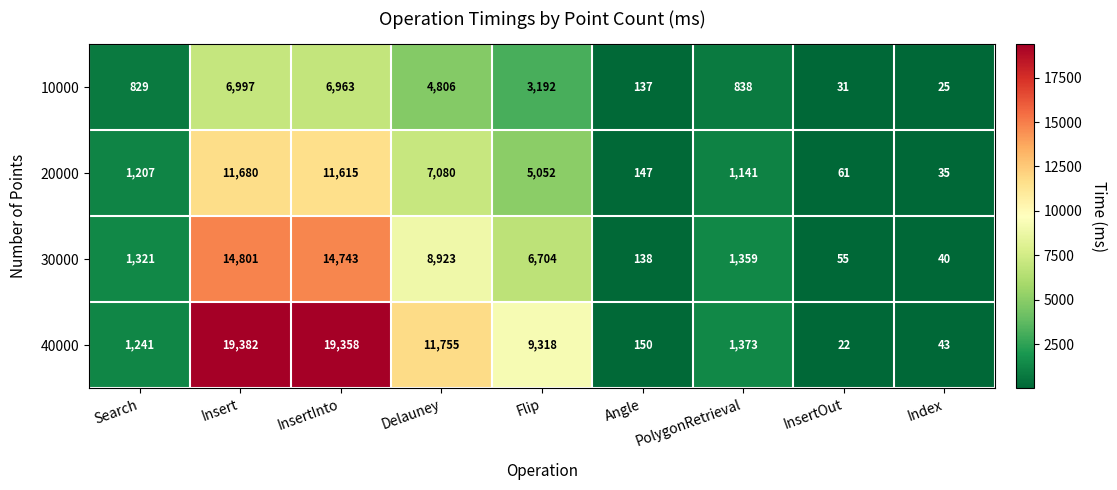

How many data points in 40000 are less than 1373?

4